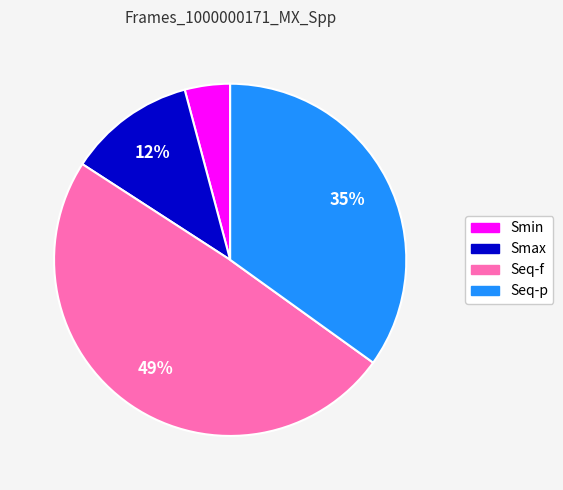

Count the number of slices in the pie.

4